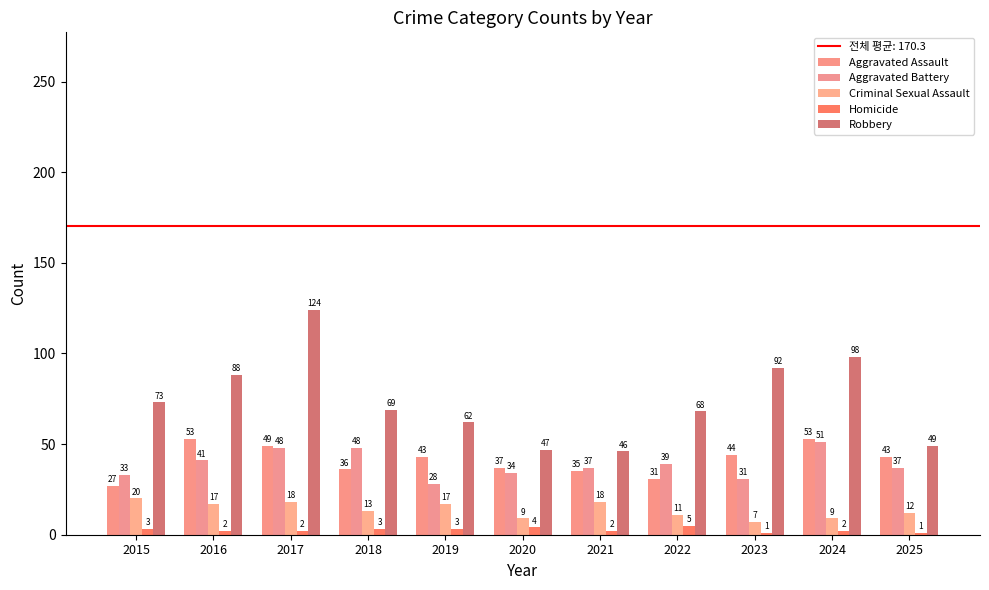

What is the sum of all Criminal Sexual Assault values?

151